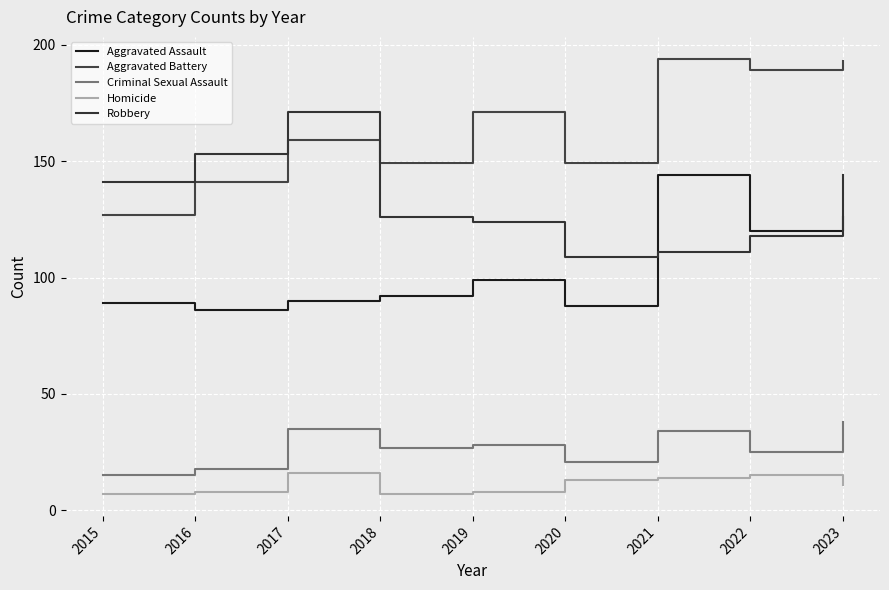

What is the sum of the Aggravated Assault values at 2019 and 2022?

219